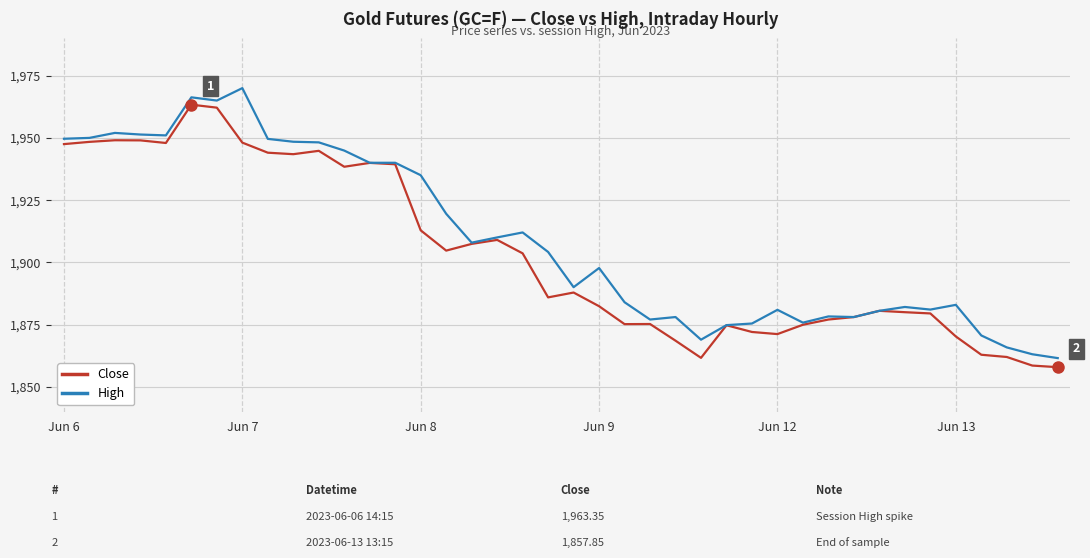

What is the minimum value shown in the chart?

1857.8